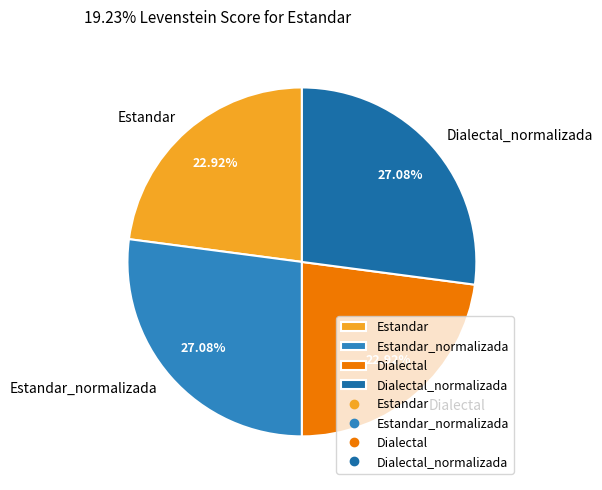

True or false: Dialectal_normalizada accounts for 27% of the total.

True